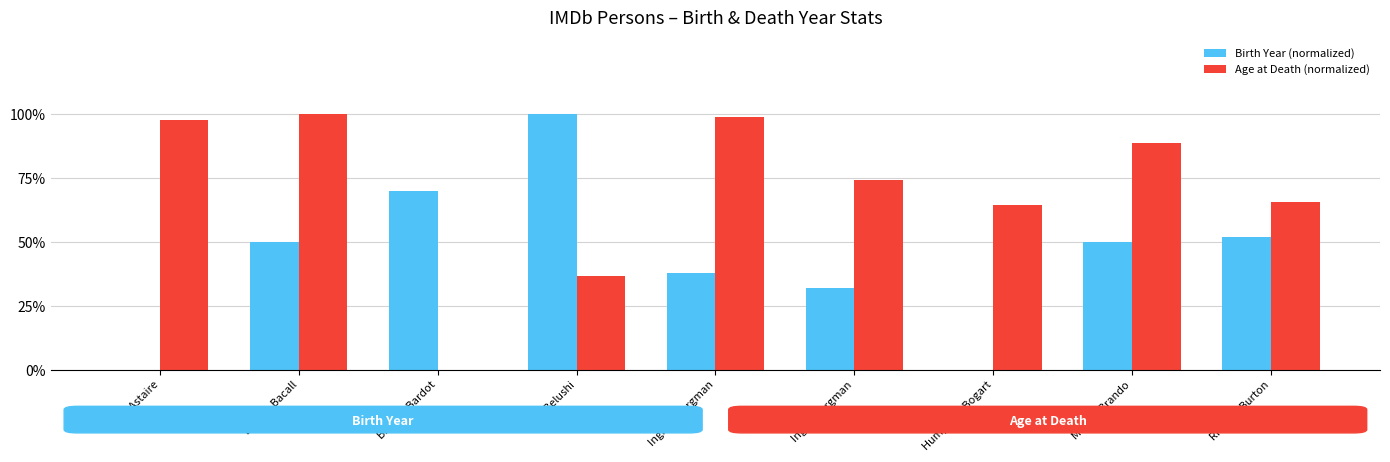

Which has a higher value, Richard Burton or Humphrey Bogart?

Richard Burton